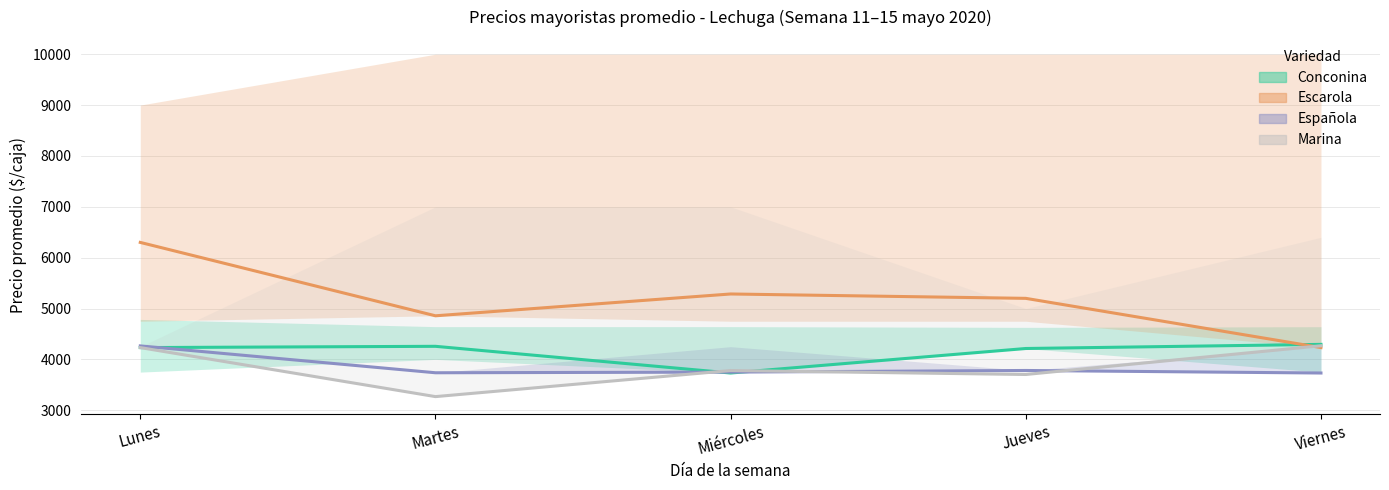

What position from the left is Jueves?

4